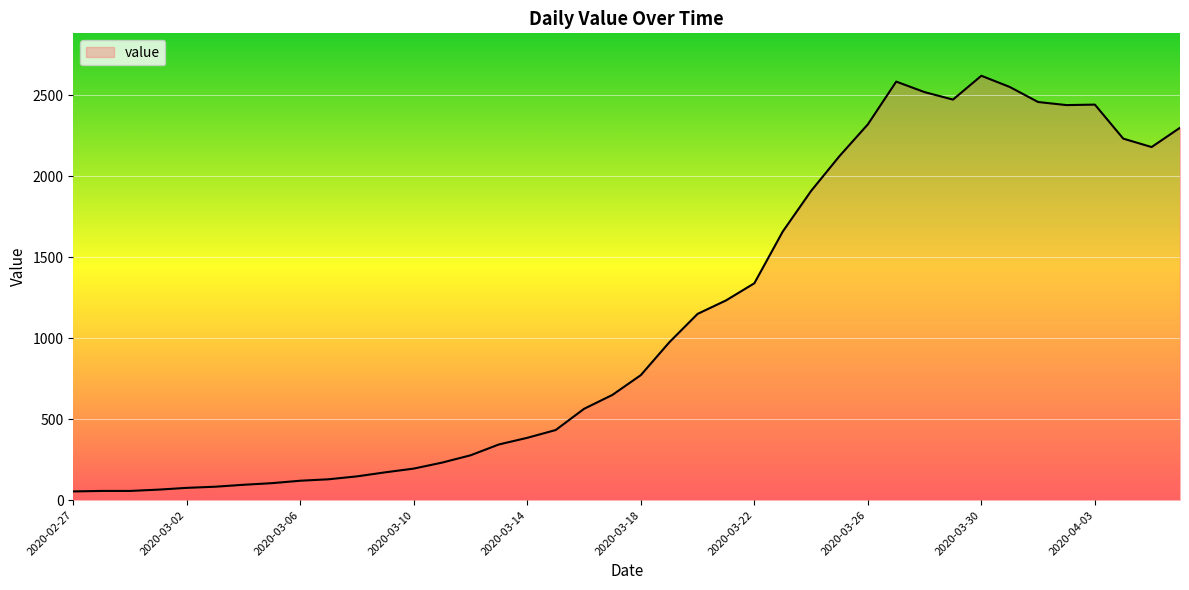

Count the number of data series in this chart.

1